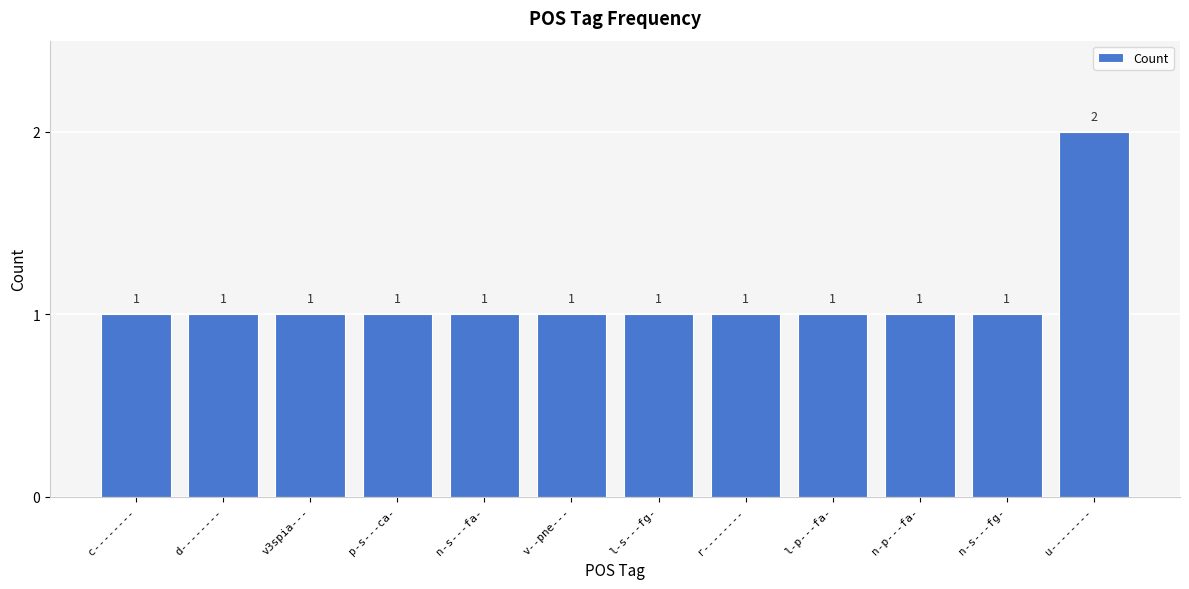

What is the smallest value displayed?

1